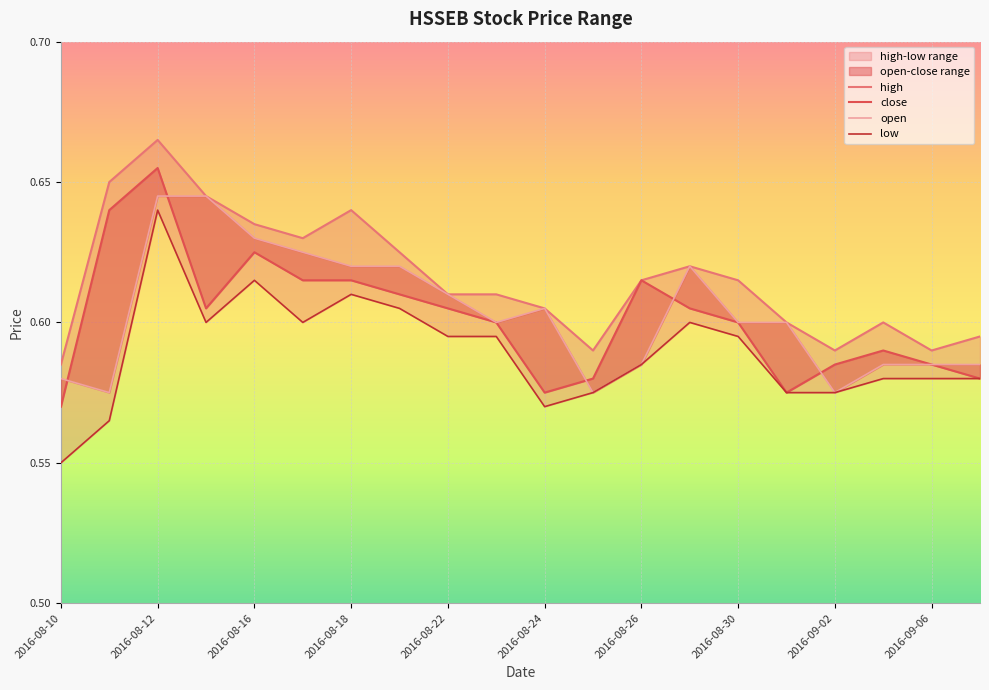

What is the difference between the maximum and minimum values in the high series?

0.1